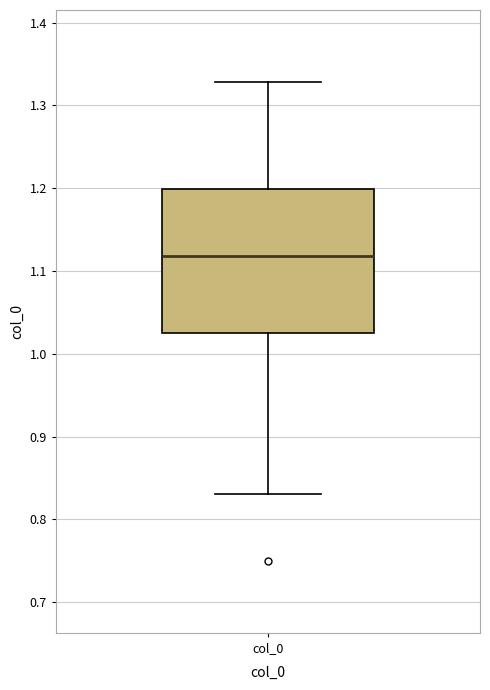

Transcribe this box plot: give where the median line is, the range the box spans, and where the two whiskers end, as read against the y-axis. The values are not printed on the chart, so give them approximately, as read against the axis.

median 1.12, box 1.02 to 1.20, whiskers 0.83 to 1.33